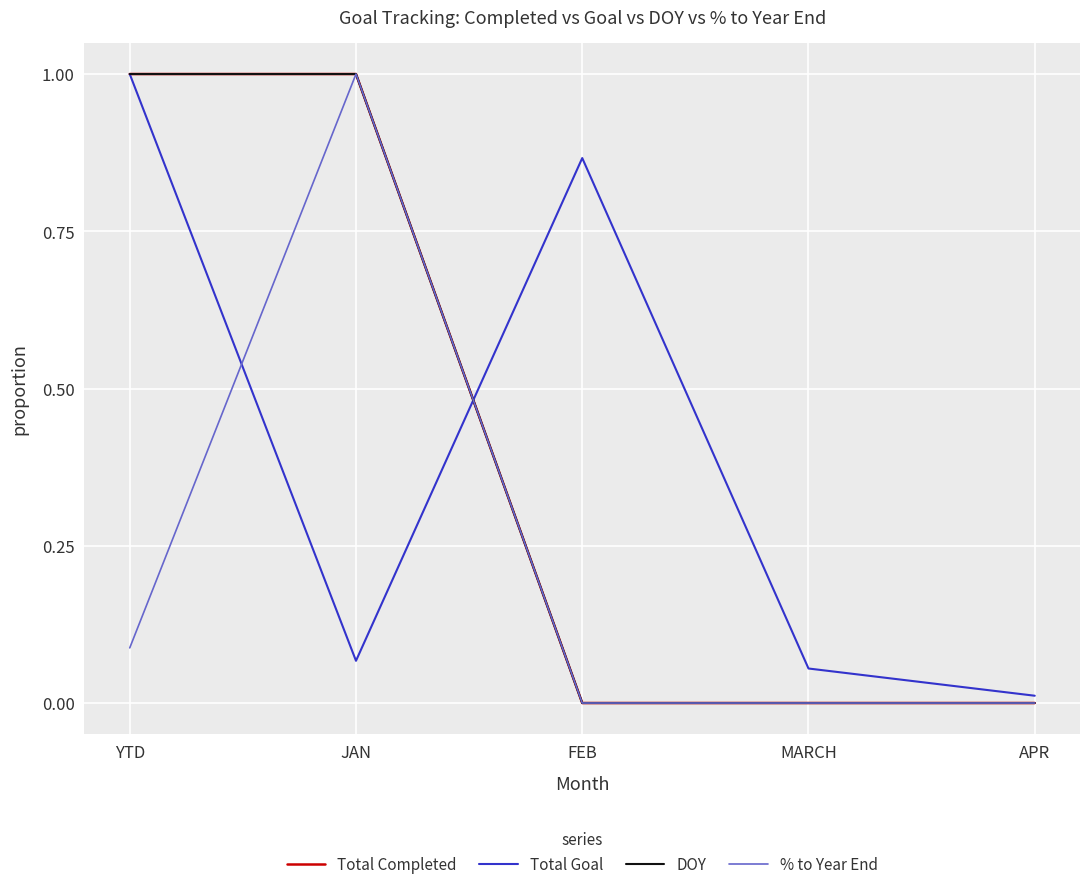

At APR, list the series in order from smallest to largest.

Total Completed, DOY, % to Year End, Total Goal